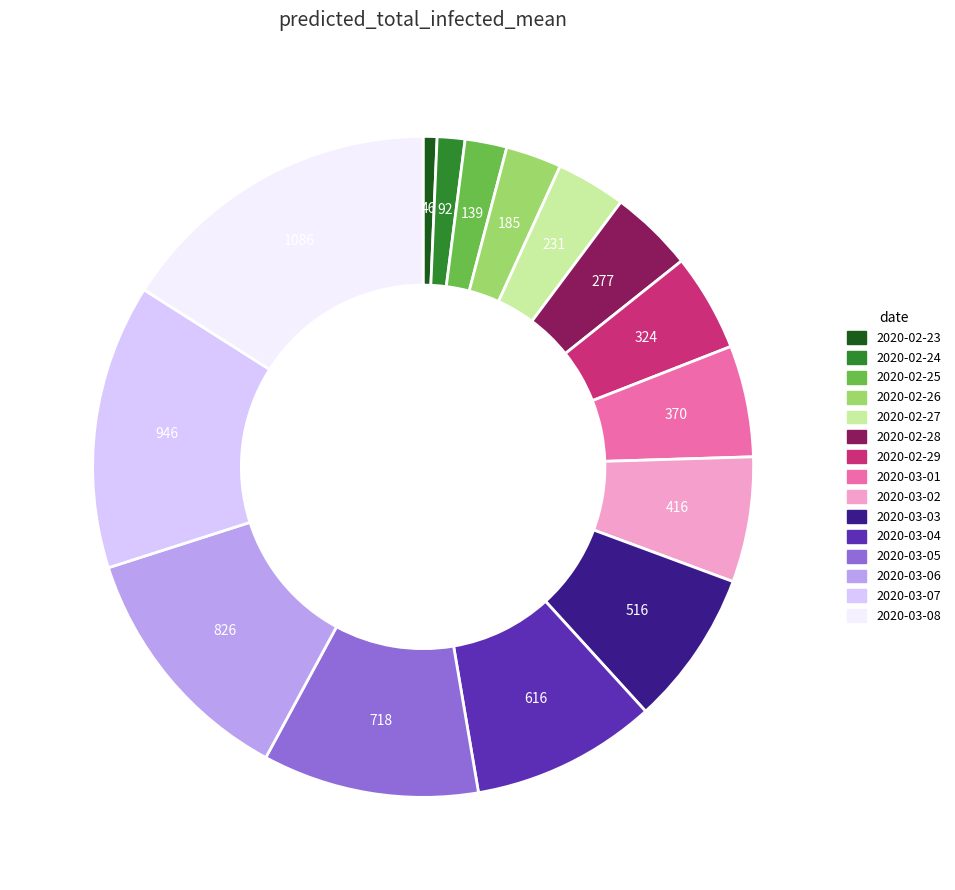

The 2020-03-04 slice represents 9% of the pie. True or false?

True